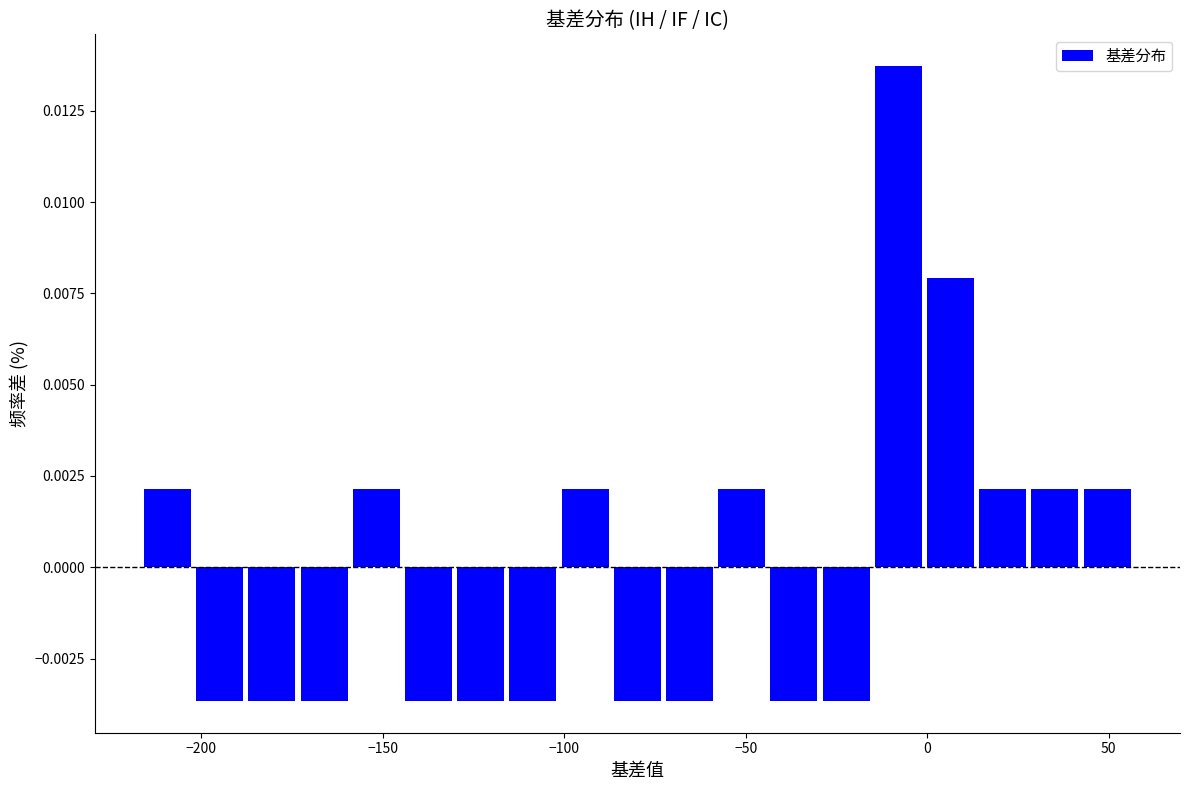

Around what value on the x-axis is the tallest bar? Give the approximate position of its centre, as read against the axis.

-10